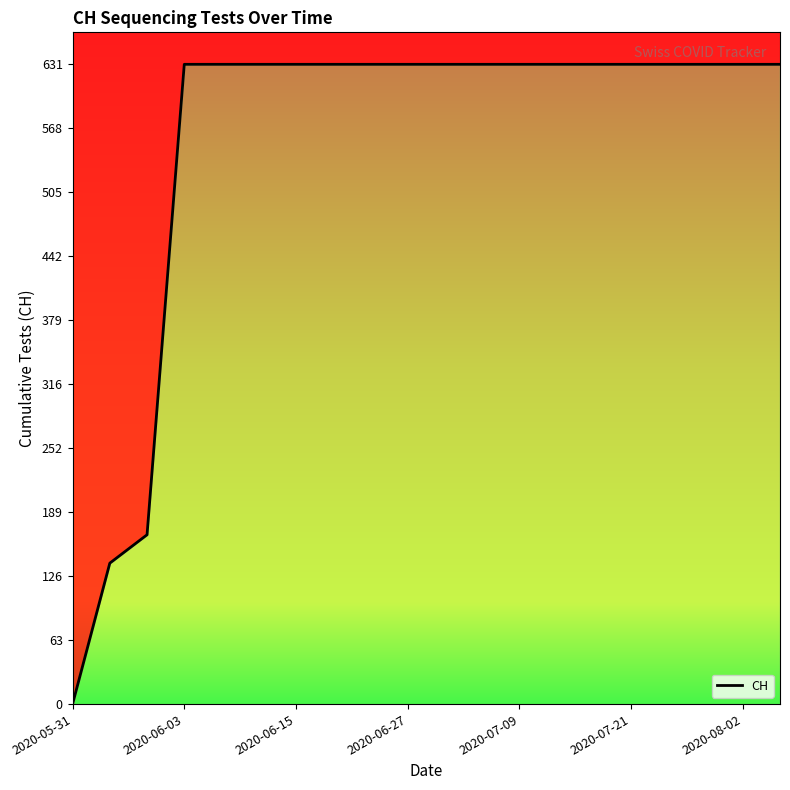

Reading right to left, transcribe all the data shown in this chart.

631	631	631	631	631	631	631	631	631	631	631	631	631	631	631	631	631	167	139	0